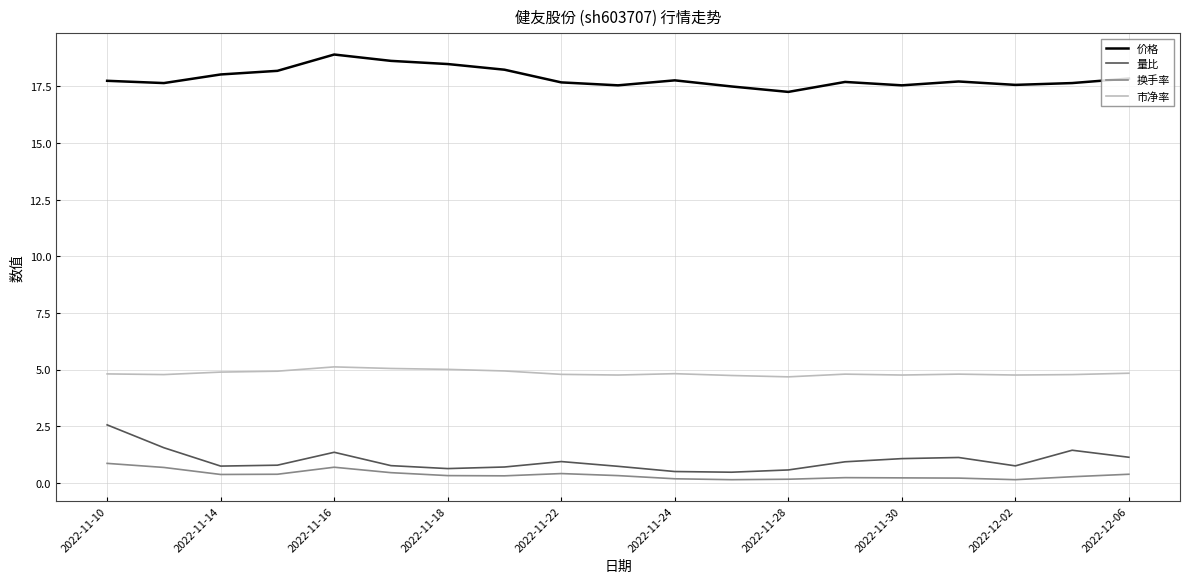

True or false: 价格 and 市净率 cross at least once.

False